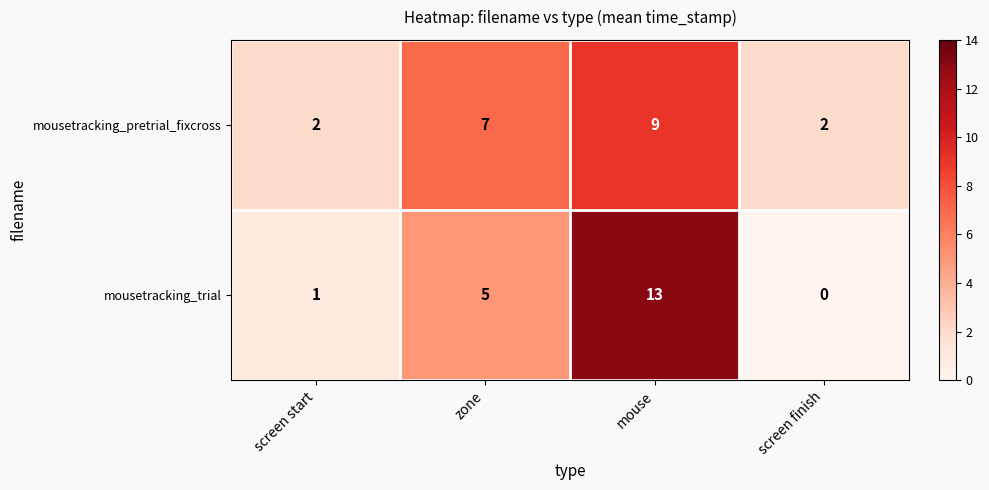

What is the total value across all series at mouse?

22